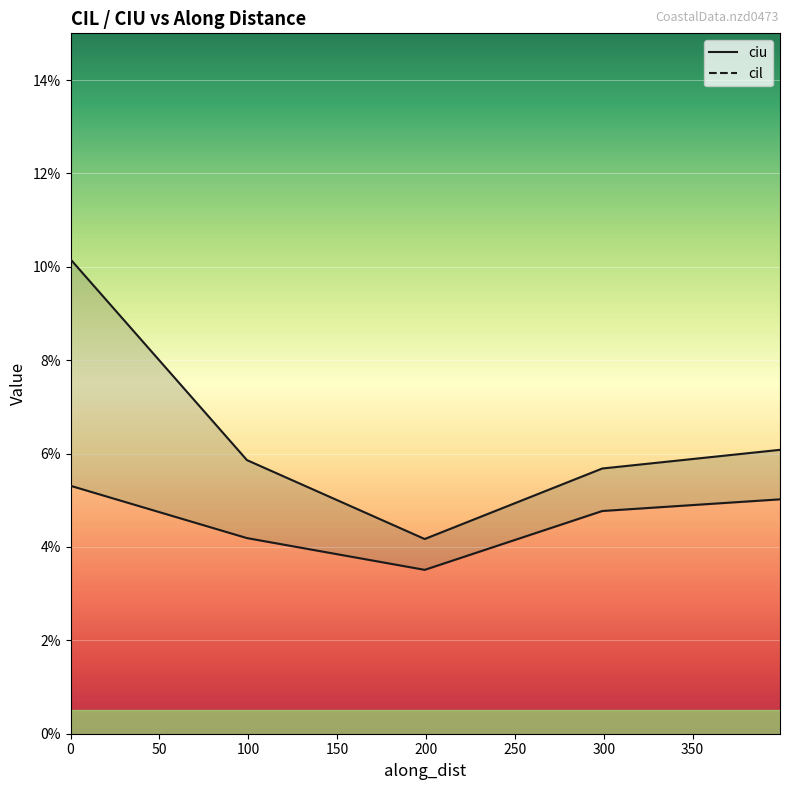

True or false: ciu and cil cross at least once.

False